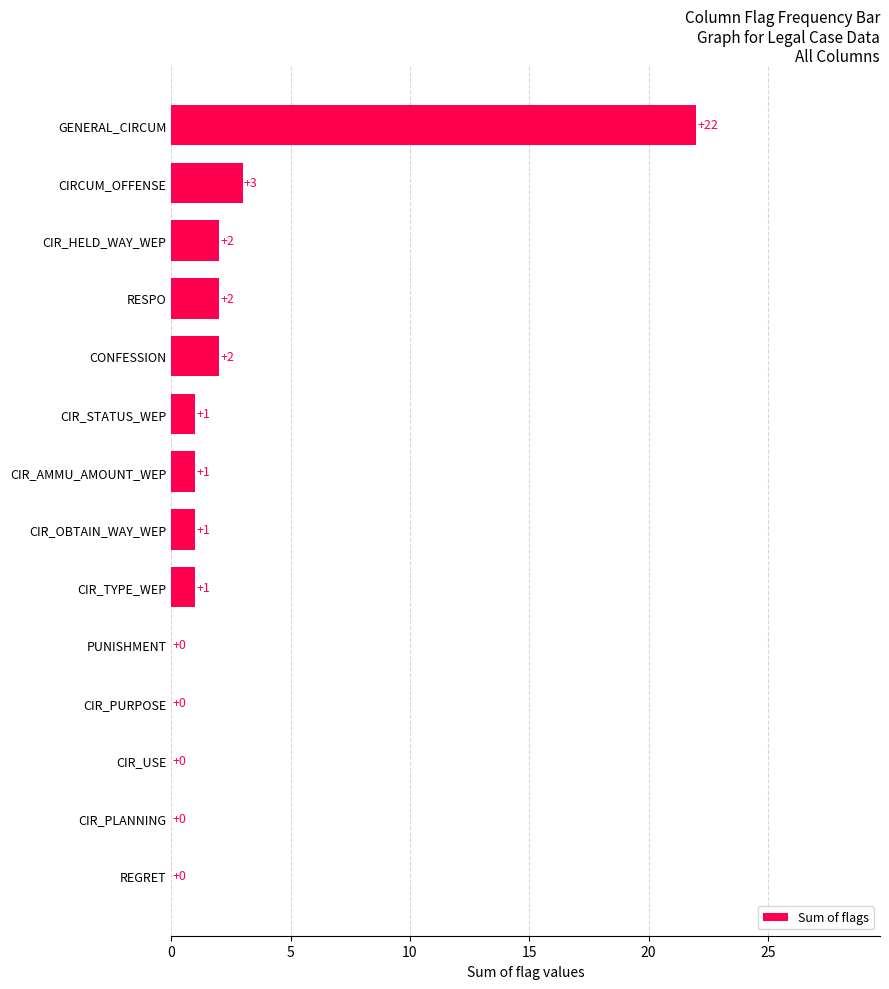

Between GENERAL_CIRCUM and CIR_AMMU_AMOUNT_WEP, which is larger?

GENERAL_CIRCUM